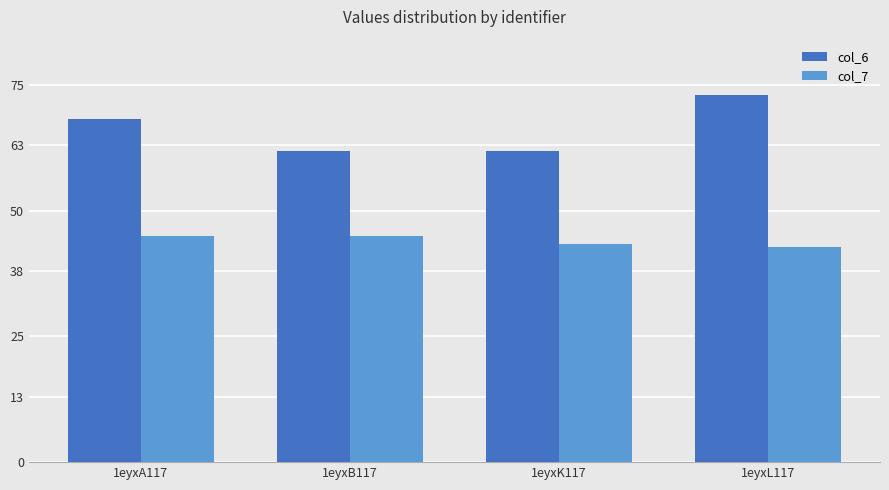

What is the spread (max minus min) of values at 1eyxA117?

23.2